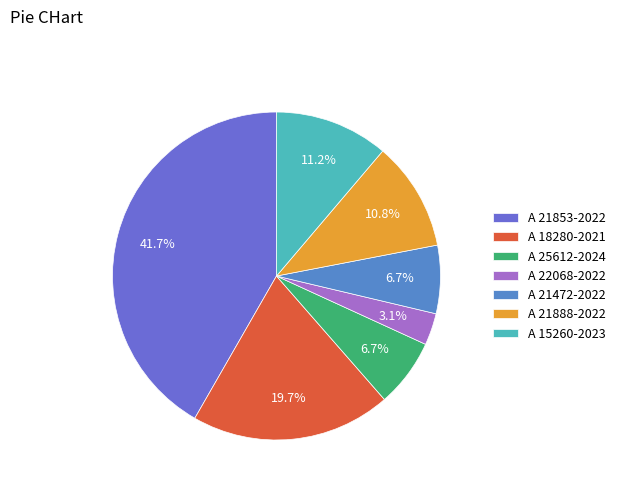

Which has a higher value, A 18280-2021 or A 21472-2022?

A 18280-2021